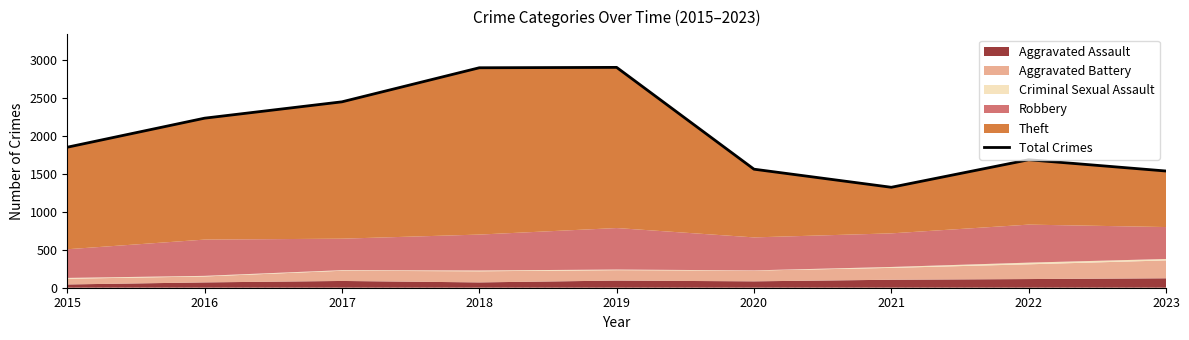

Reading right to left, list all the values displayed in this chart.

1535	1683	1321	1559	2898	2893	2445	2230	1848